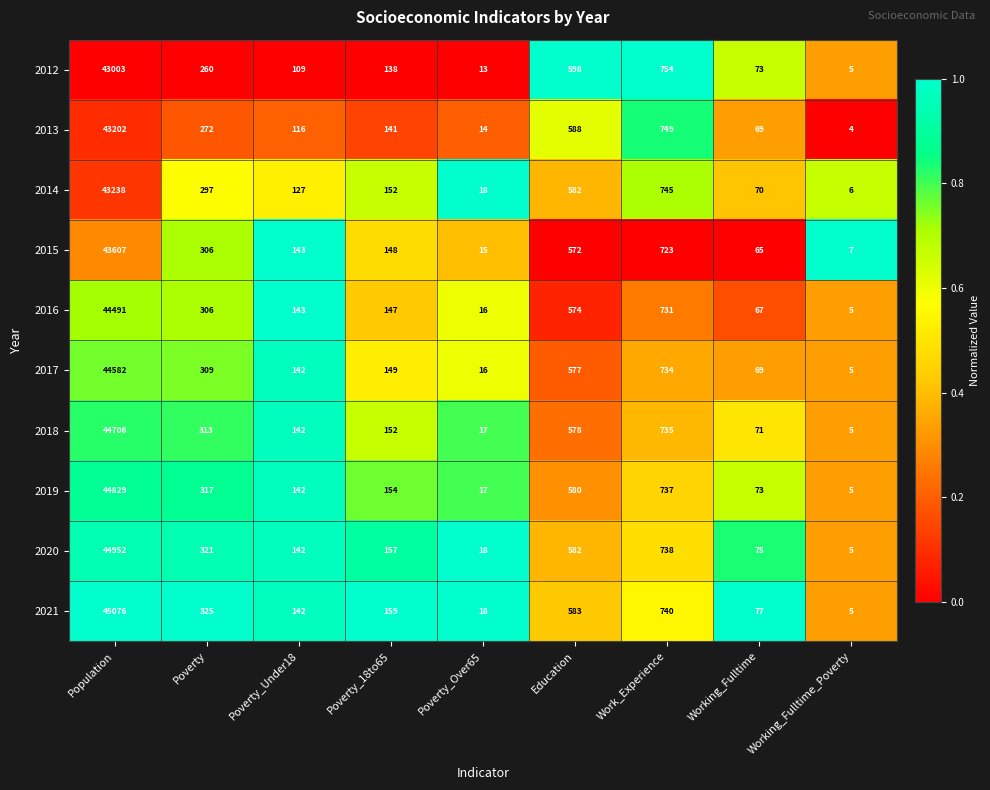

Between Poverty_18to65 and Work_Experience, which series saw the biggest shift?

2012